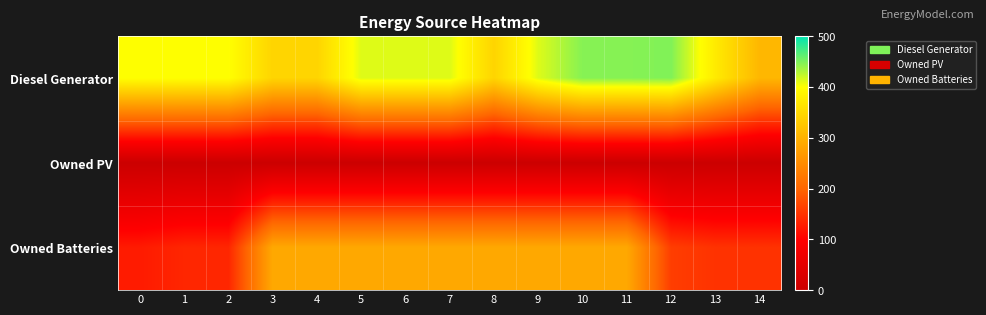

Which series has the largest total across all categories?

Diesel Generator